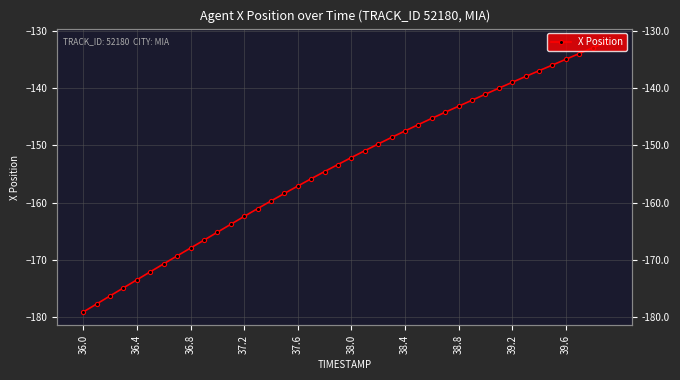

Which label corresponds to the smallest value in the chart?

36.0